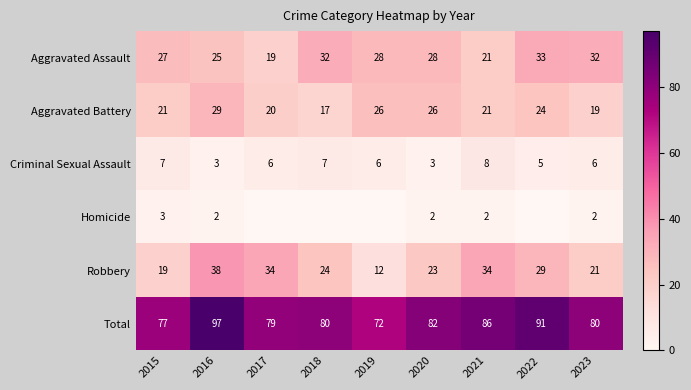

What is the difference between the Aggravated Battery values at 2021 and 2022?

3